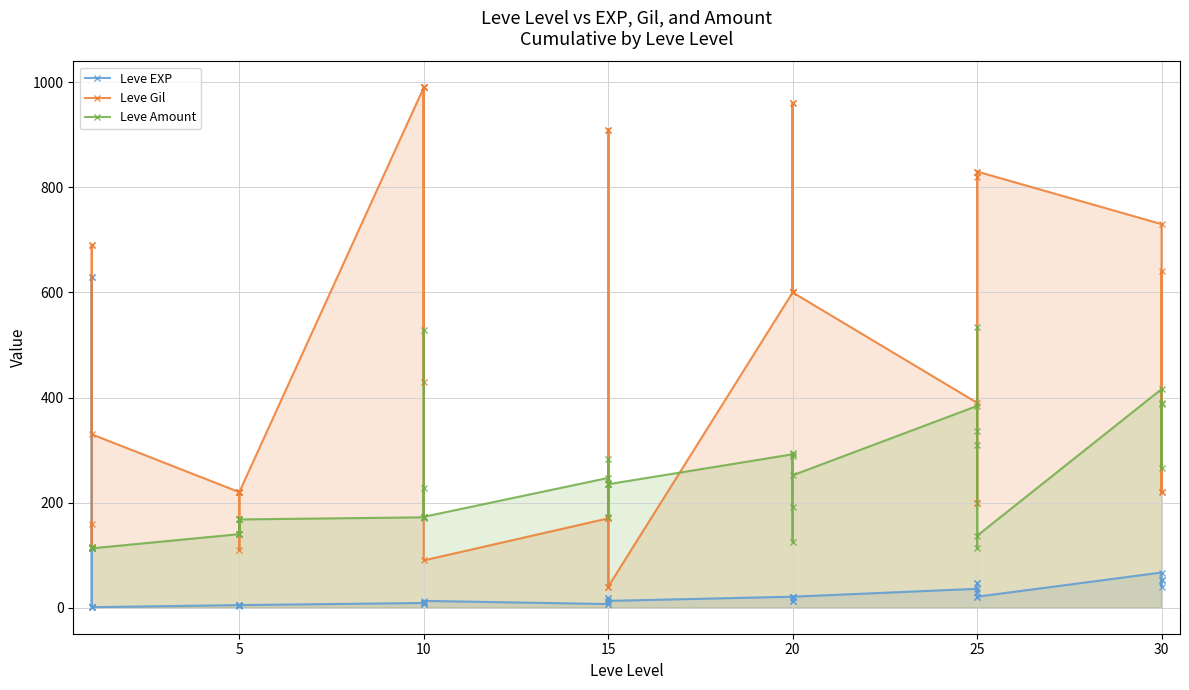

How many lines are shown in the chart?

3